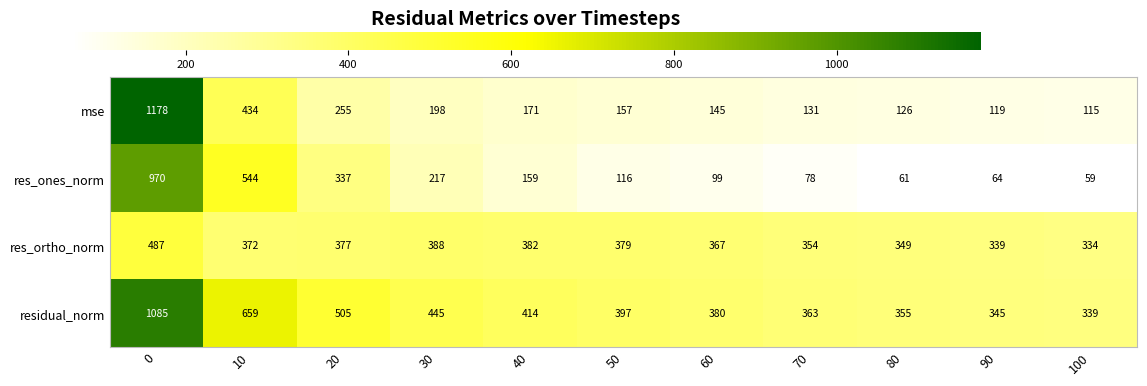

Is it true that res_ortho_norm equals 638 at 10?

False